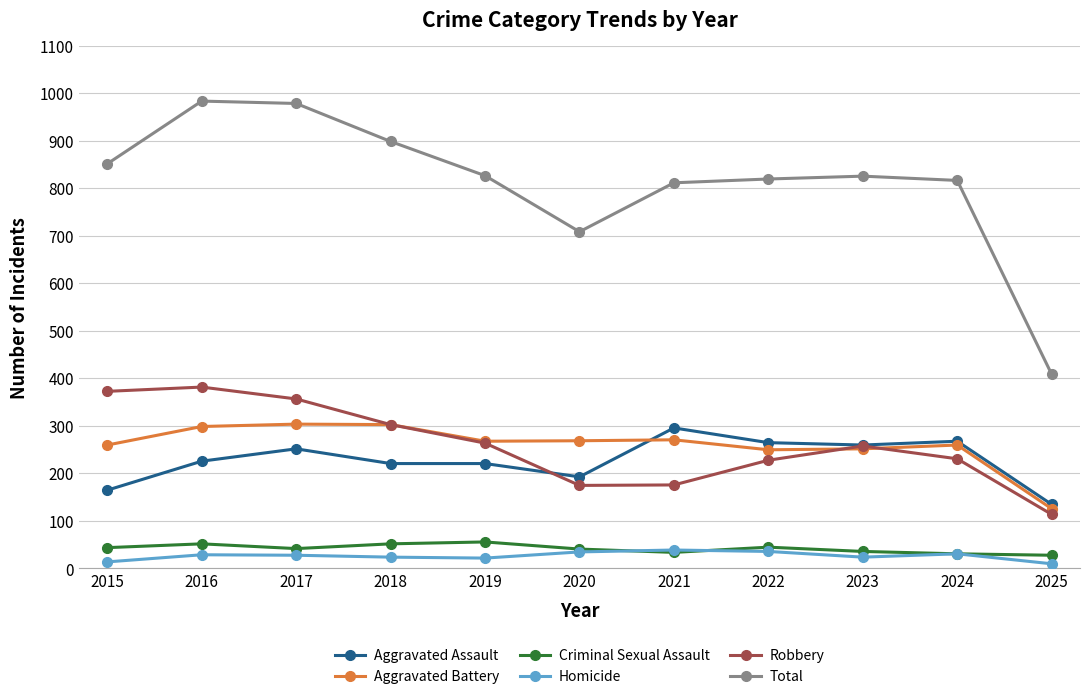

Count the number of categories in the chart.

11